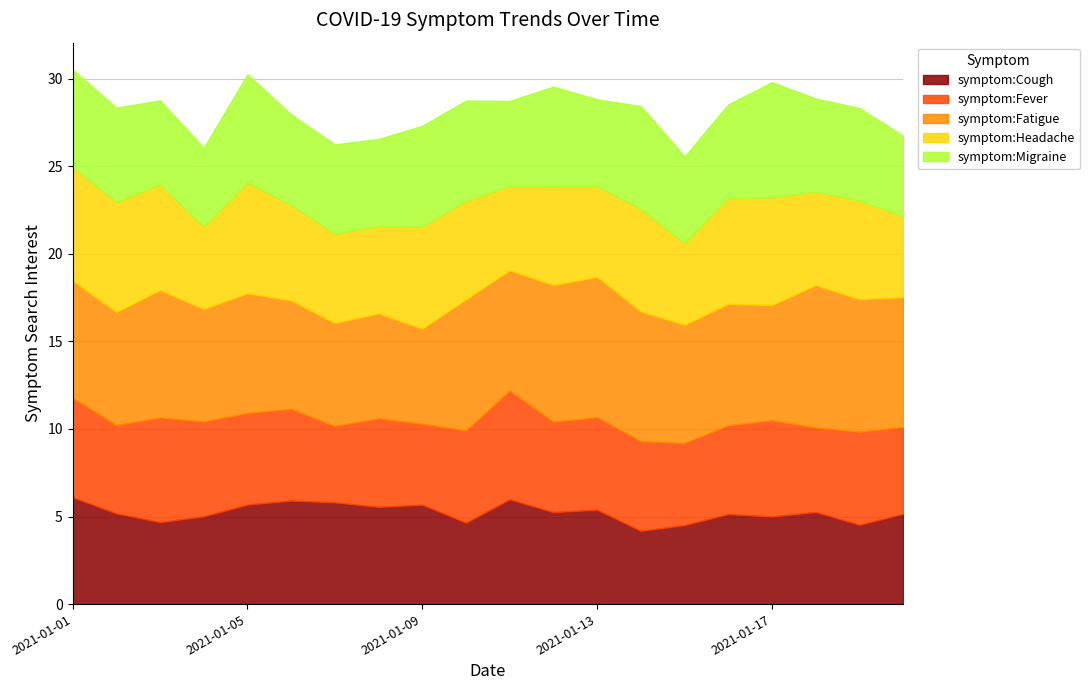

The value of symptom:Migraine at 2021-01-07 is 5.1. True or false?

True